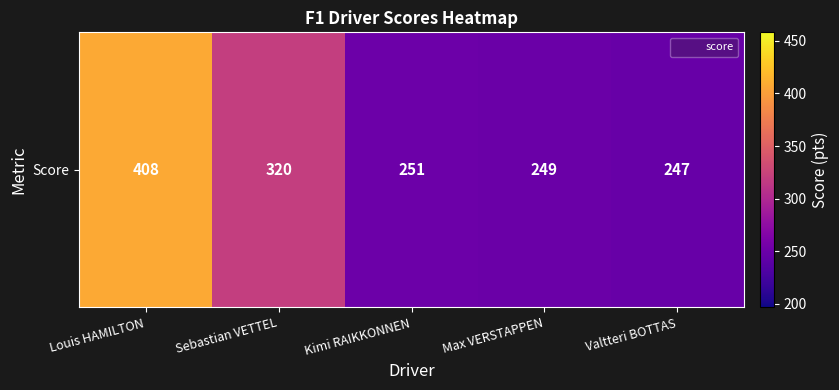

Is it true that the value at Louis HAMILTON is 595?

False